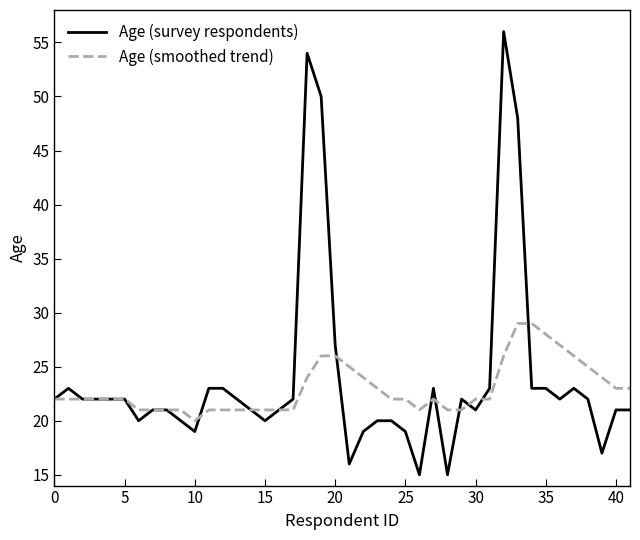

Rank the series by their maximum value, from lowest to highest.

Age (smoothed trend), Age (survey respondents)